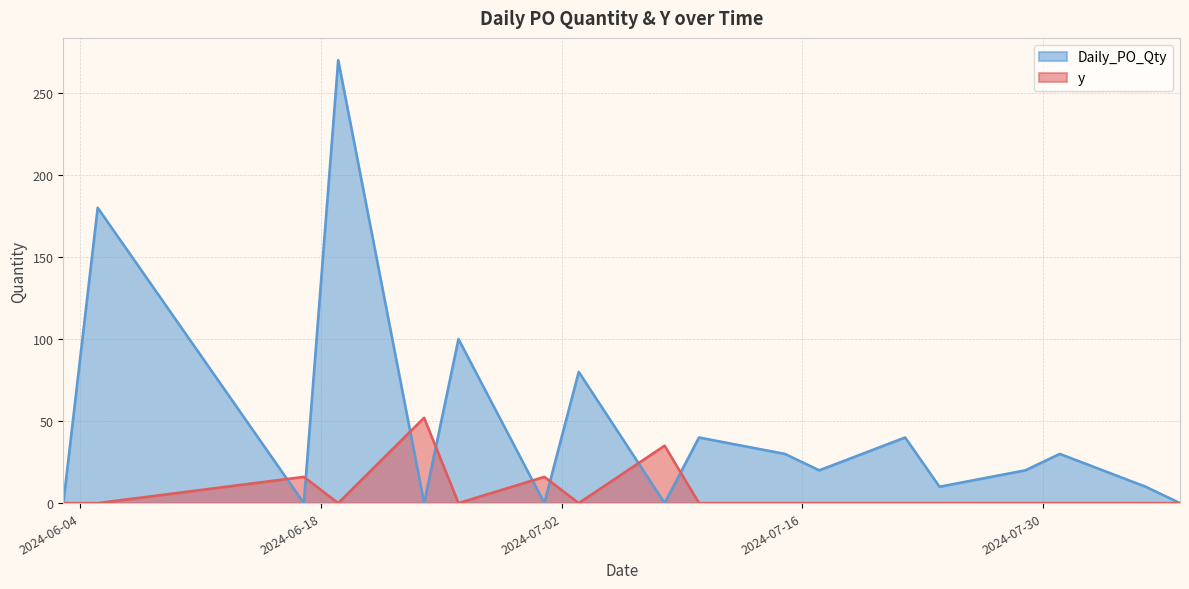

How many categories are shown in the chart?

18